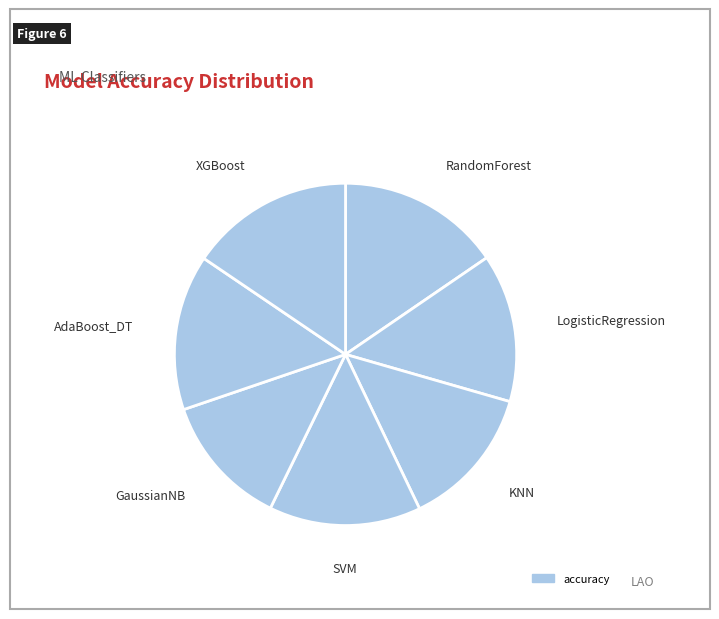

How many segments does this pie chart have?

7